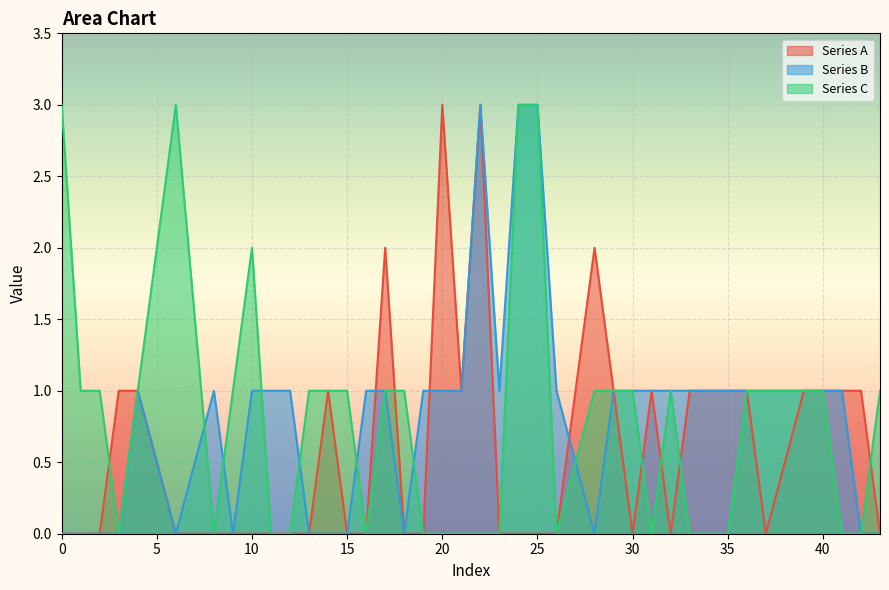

Is it true that Series A equals 1 at 35?

True